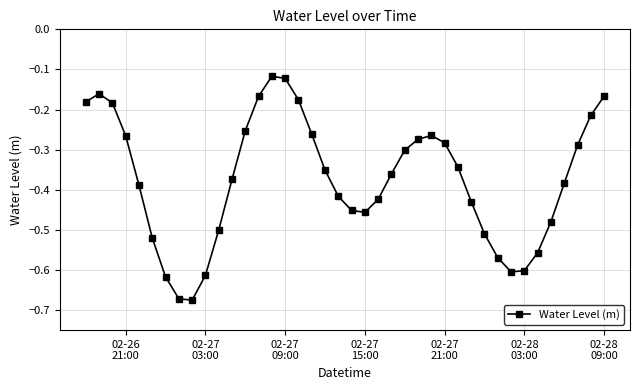

What is the difference between the maximum and minimum values?

0.6